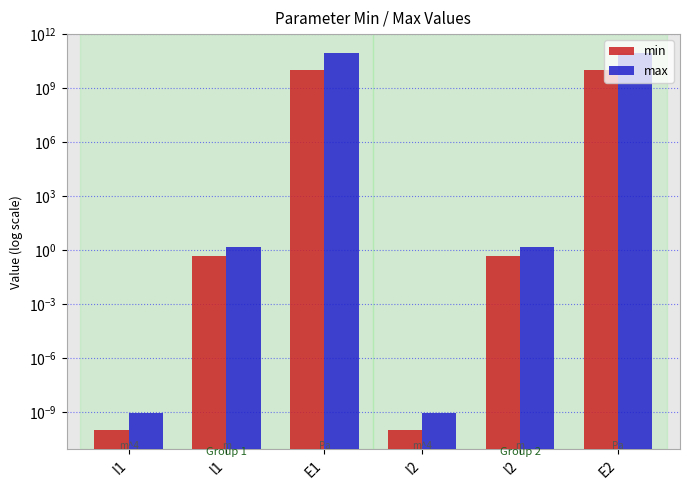

The value of min at l2 is 0.5. True or false?

True